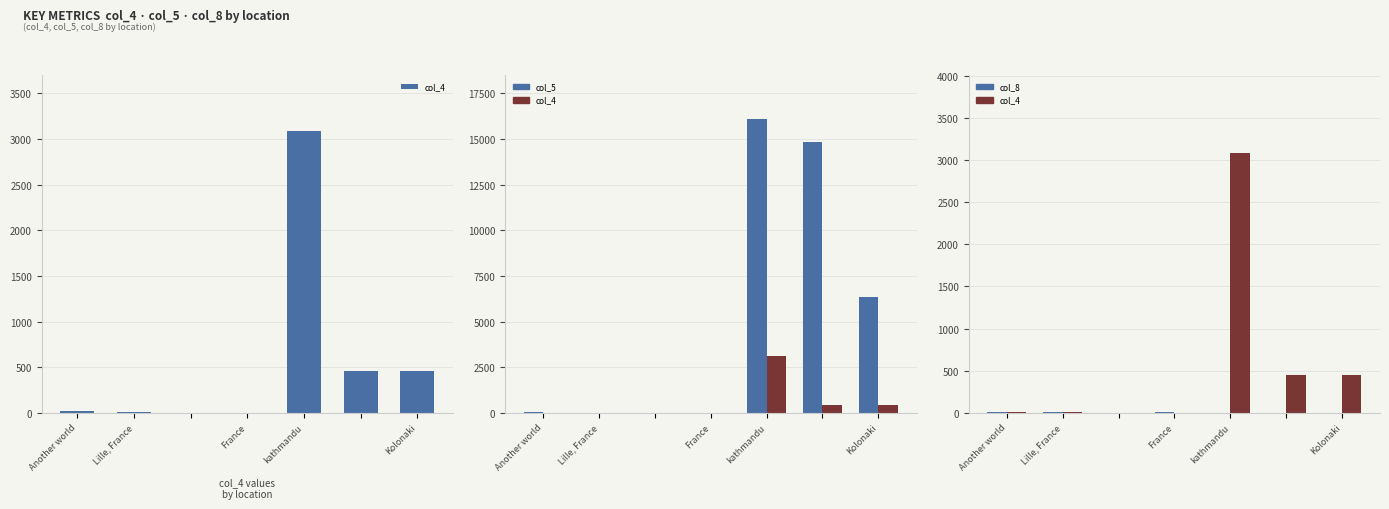

Reading right to left, extract all data points from this chart.

col_4: 454	453	3086	2	3	4	15
col_5: 6338	14835	16104	4	6	5	40
col_8: 1	0	1	10	2	7	8